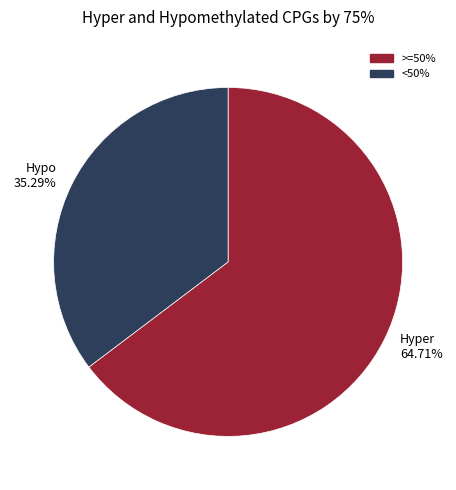

Does any single category account for the majority?

Yes